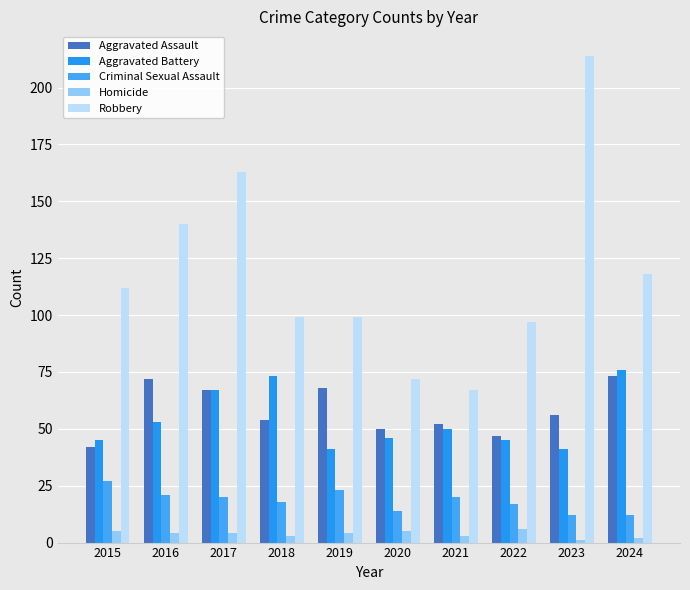

The value of Aggravated Battery at 2024 is 46. True or false?

False